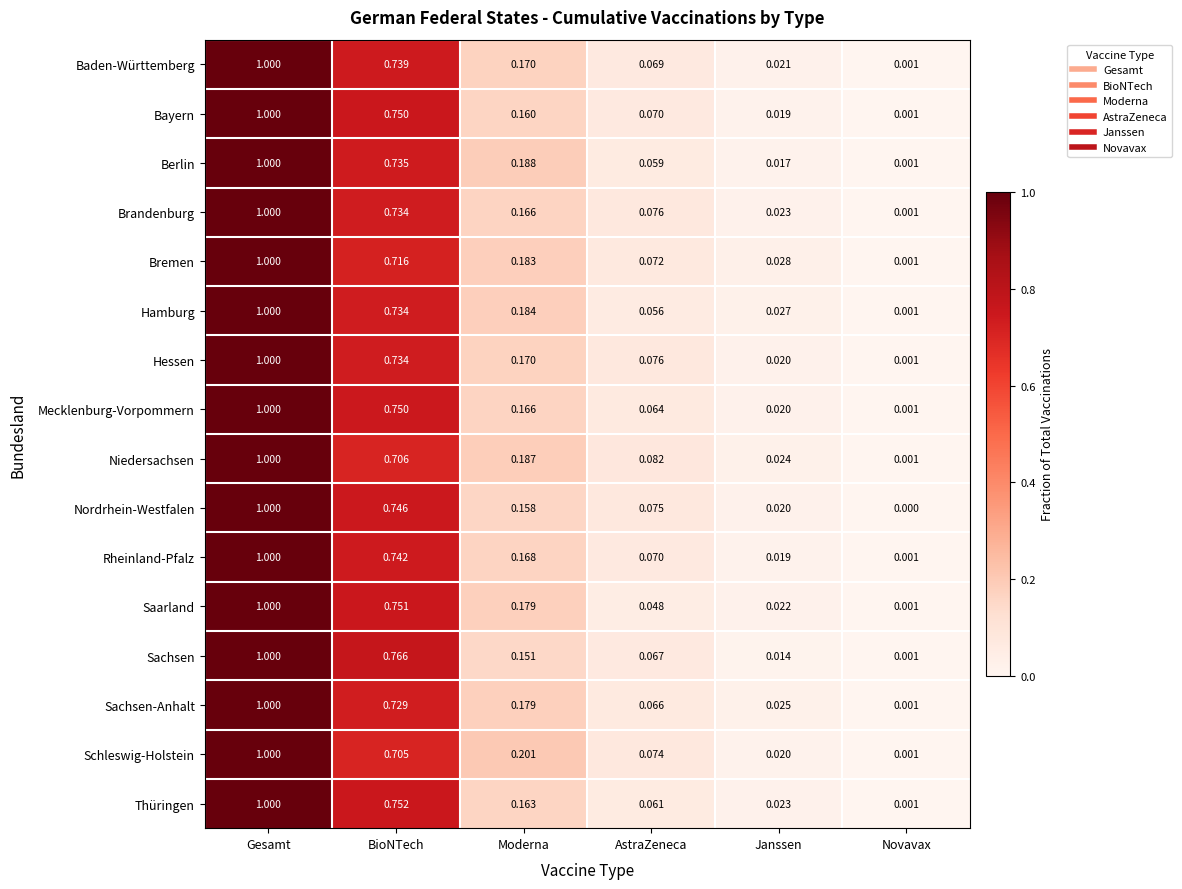

Between Moderna and AstraZeneca, which series saw the biggest shift?

Saarland